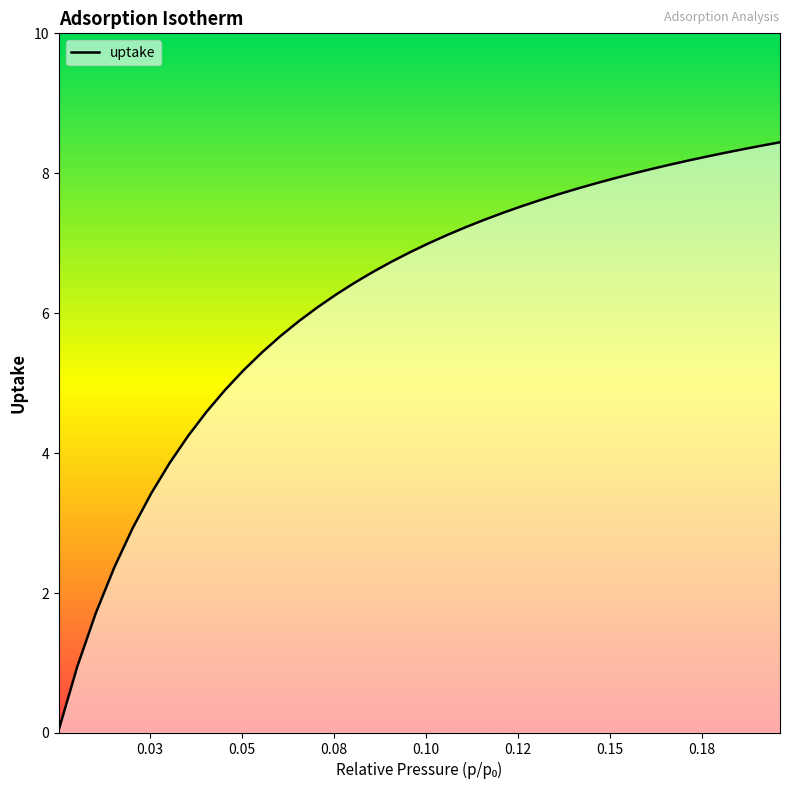

What is the maximum value shown in the chart?

8.4